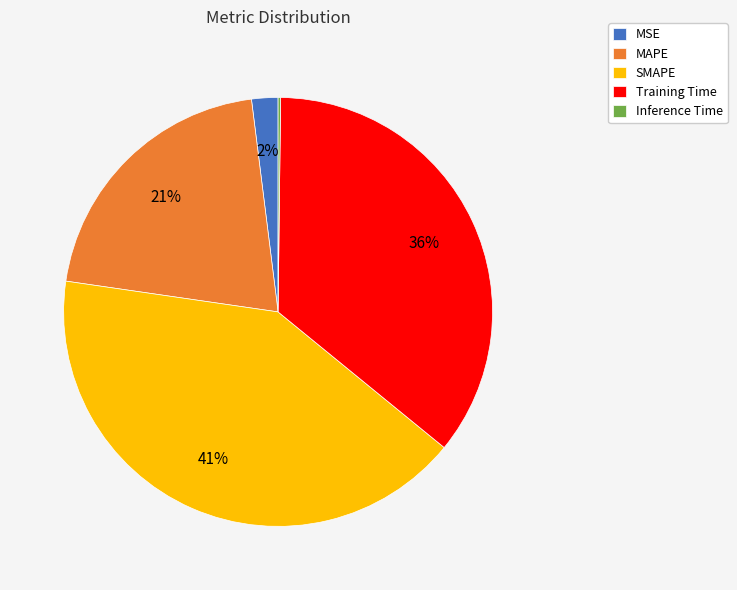

What percentage is the MSE slice, to the nearest percent?

2%